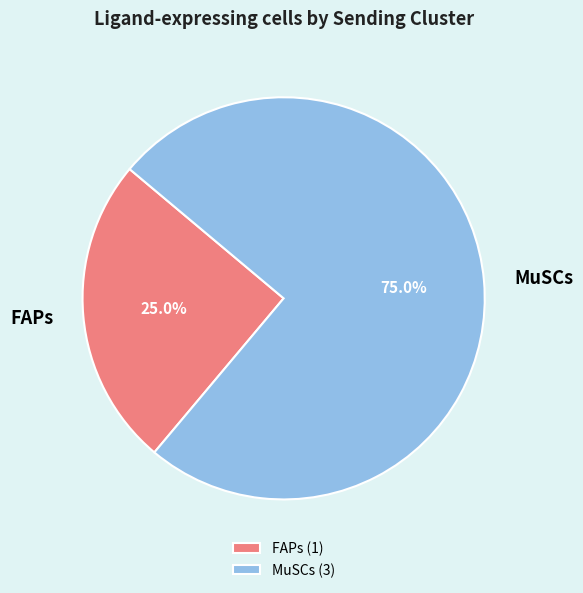

What is the ratio of the value at MuSCs to the value at FAPs?

3.0